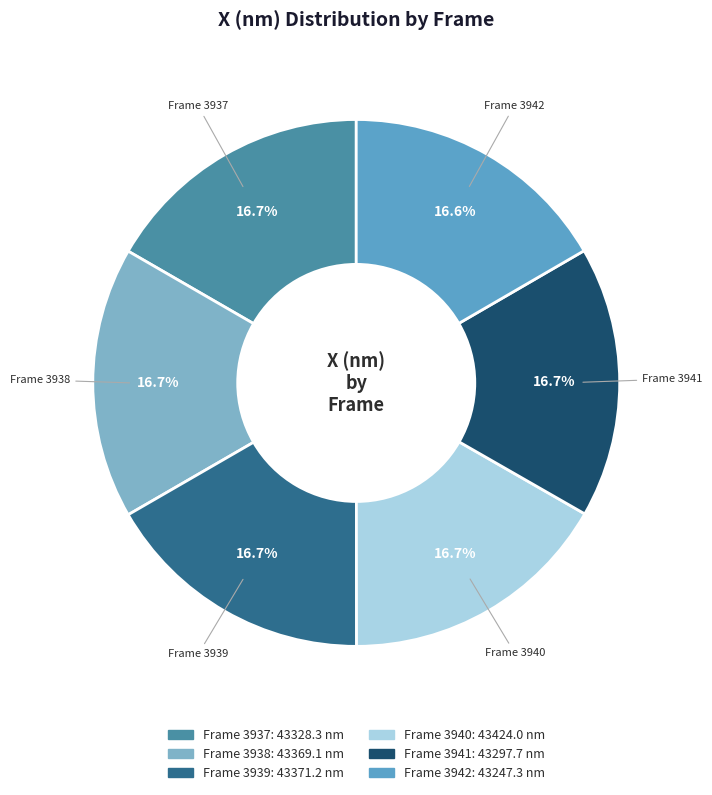

To the nearest percent, what is the average slice percentage?

17%